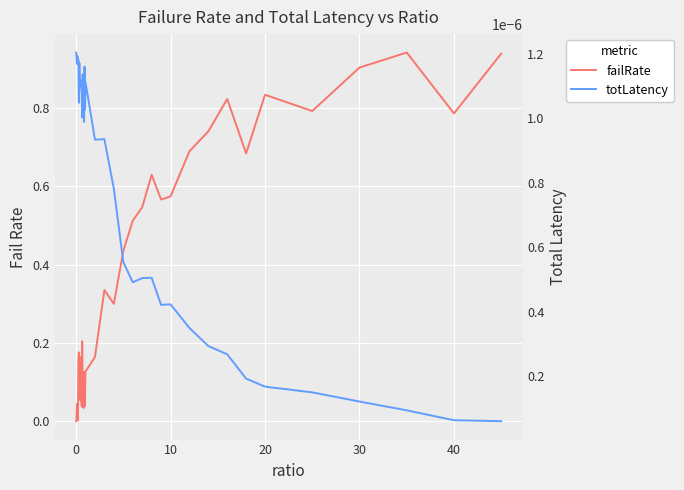

How many interior local valleys does the failRate series have?

11